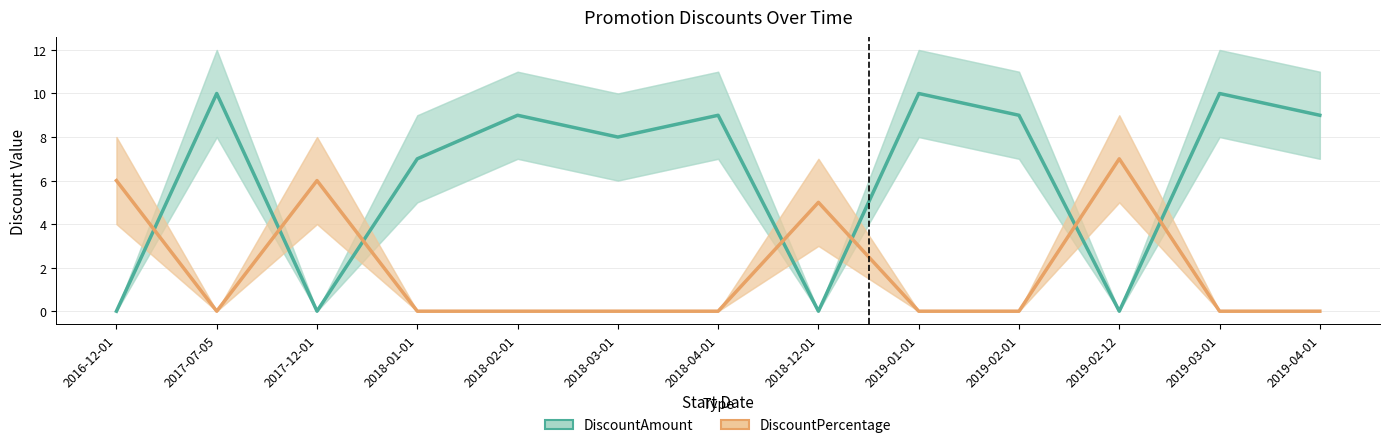

Between which two adjacent categories do DiscountPercentage and DiscountAmount first intersect?

2016-12-01 and 2017-07-05